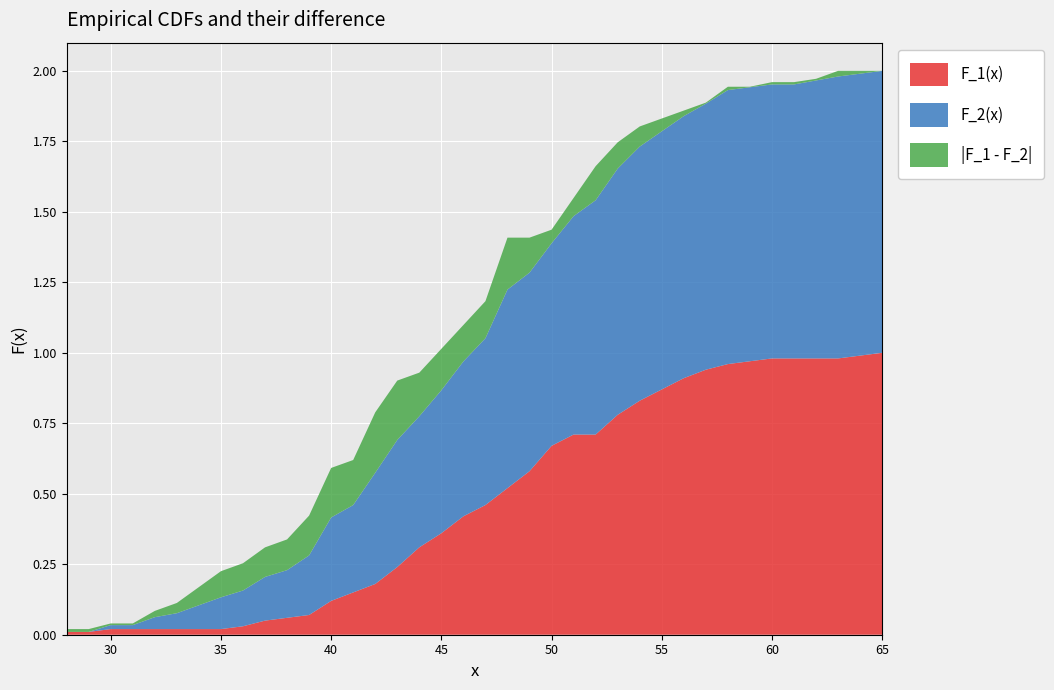

Reading left to right, transcribe all the data shown in this chart.

F_1(x): 28=0.0	29=0.0	30=0.0	31=0.0	32=0.0	33=0.0	34=0.0	35=0.0	36=0.0	37=0.1	38=0.1	39=0.1	40=0.1	41=0.1	42=0.2	43=0.2	44=0.3	45=0.4	46=0.4	47=0.5	48=0.5	49=0.6	50=0.7	51=0.7	52=0.7	53=0.8	54=0.8	55=0.9	56=0.9	57=0.9	58=1.0	59=1.0	60=1.0	61=1.0	62=1.0	63=1.0	64=1.0	65=1.0
F_2(x): 28=0.0	29=0.0	30=0.0	31=0.0	32=0.0	33=0.1	34=0.1	35=0.1	36=0.1	37=0.2	38=0.2	39=0.2	40=0.3	41=0.3	42=0.4	43=0.5	44=0.5	45=0.5	46=0.5	47=0.6	48=0.7	49=0.7	50=0.7	51=0.8	52=0.8	53=0.9	54=0.9	55=0.9	56=0.9	57=0.9	58=1.0	59=1.0	60=1.0	61=1.0	62=1.0	63=1.0	64=1.0	65=1.0
|F_1 - F_2|: 28=0.0	29=0.0	30=0.0	31=0.0	32=0.0	33=0.0	34=0.1	35=0.1	36=0.1	37=0.1	38=0.1	39=0.1	40=0.2	41=0.2	42=0.2	43=0.2	44=0.2	45=0.1	46=0.1	47=0.1	48=0.2	49=0.1	50=0.0	51=0.1	52=0.1	53=0.1	54=0.1	55=0.0	56=0.0	57=0.0	58=0.0	59=0.0	60=0.0	61=0.0	62=0.0	63=0.0	64=0.0	65=0.0